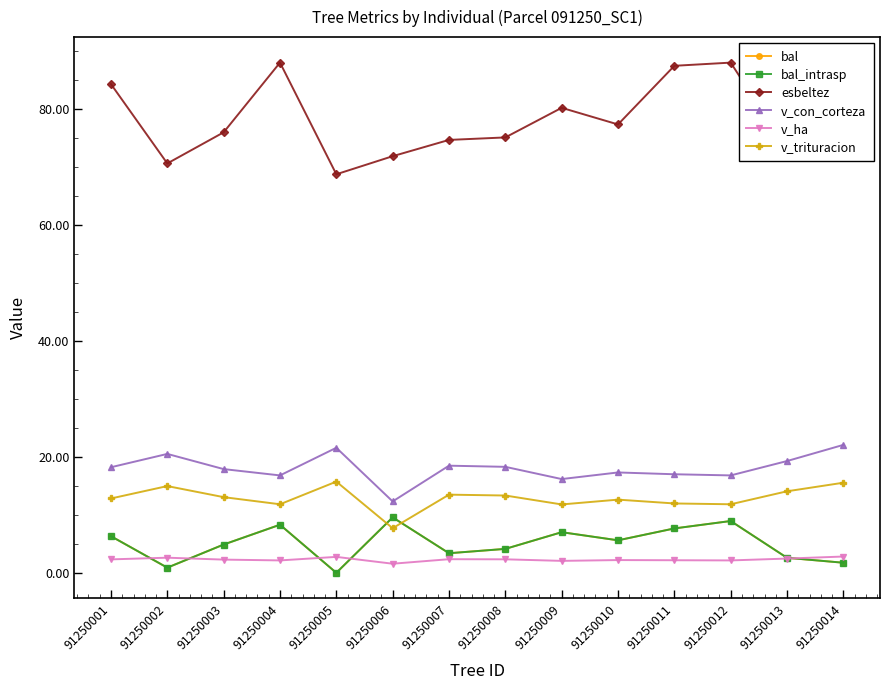

Which category has the lowest value across all series?

91250005